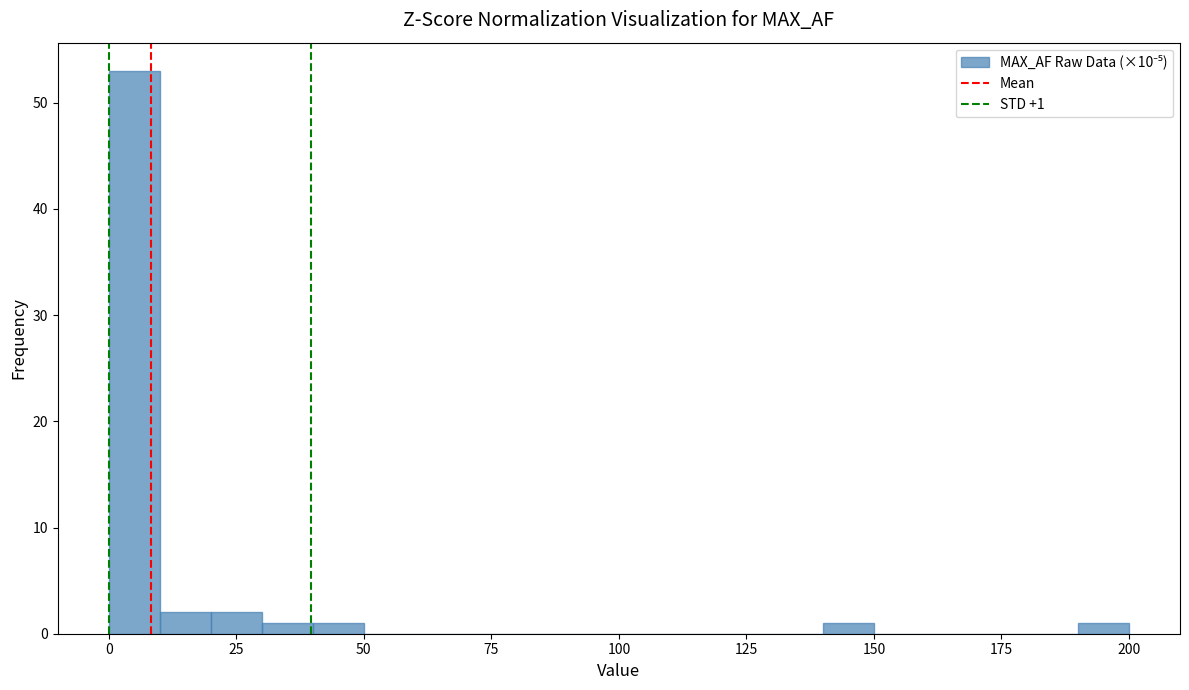

Read against the x-axis, roughly where is the centre of the tallest bar?

5